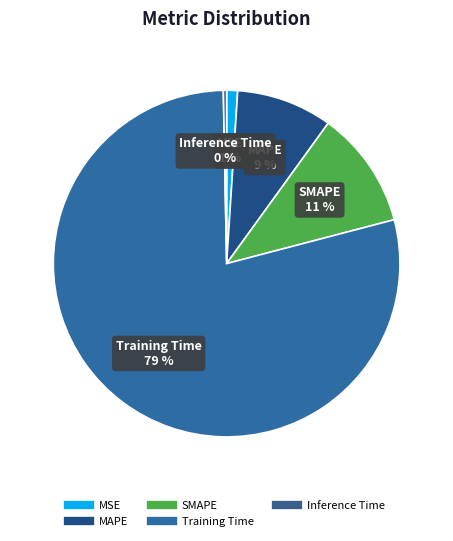

Which category accounts for the majority?

Training Time